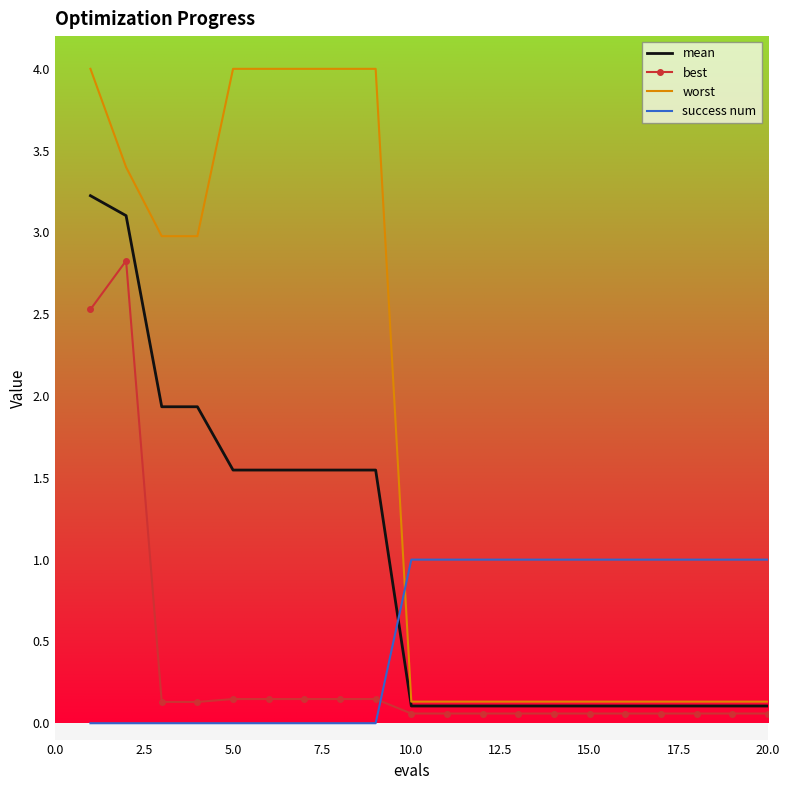

Which series has the largest range (max minus min)?

worst